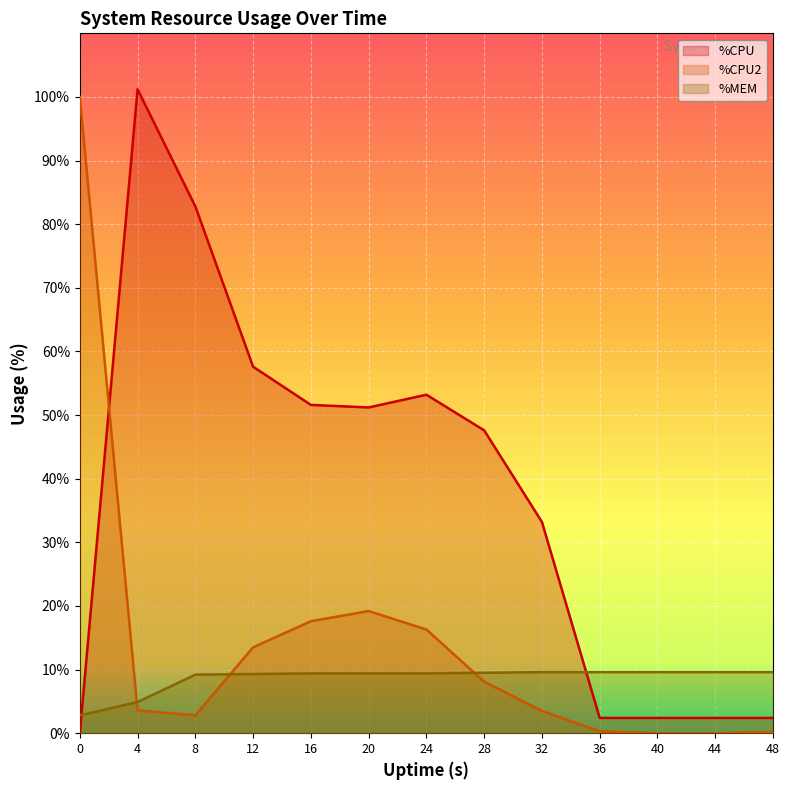

Is the value of %CPU at 24 greater than the value of %MEM at 12?

Yes